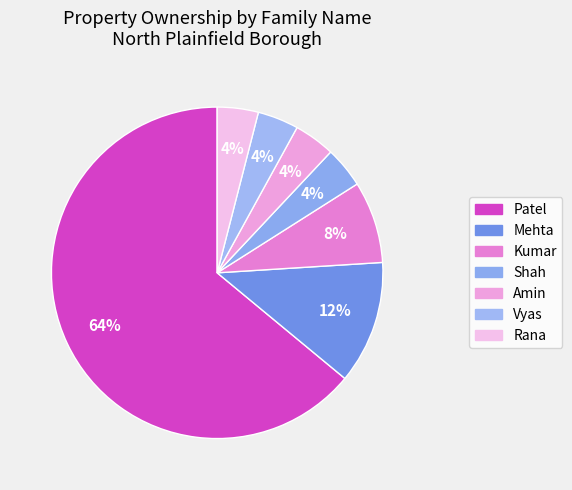

To the nearest percent, what portion does Rana represent?

4%